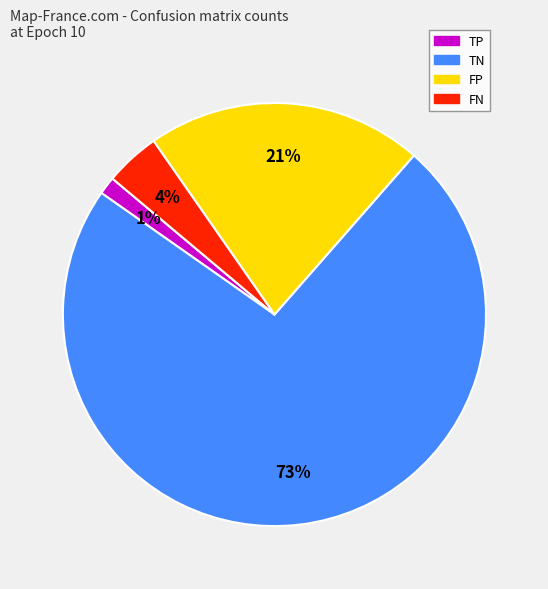

Does TN represent more than half of the total?

Yes